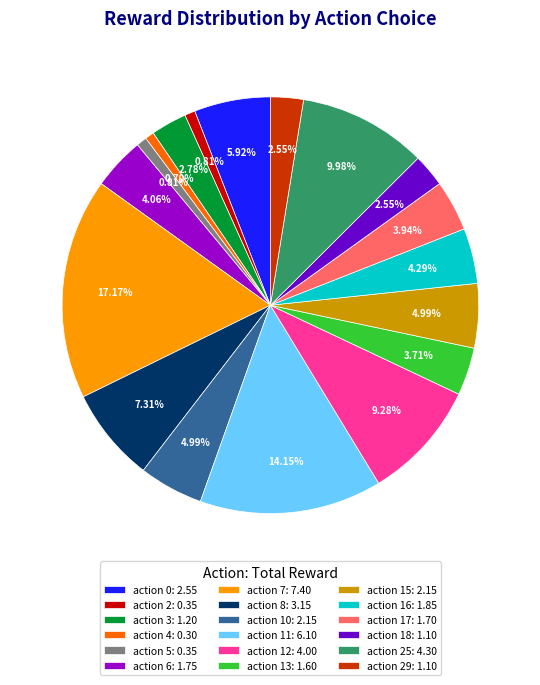

Does any single category account for the majority?

No